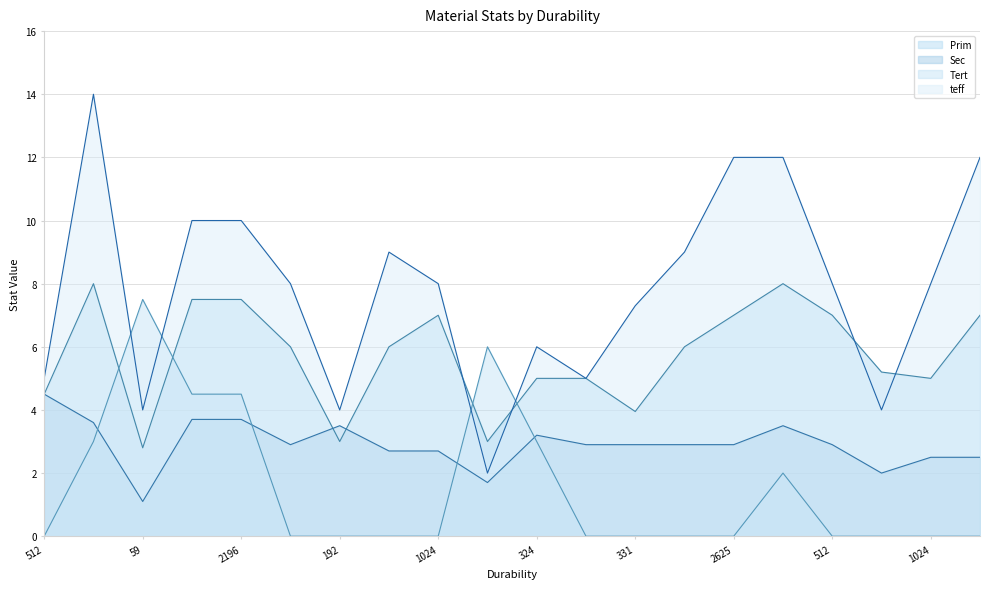

How many lines are shown in the chart?

4